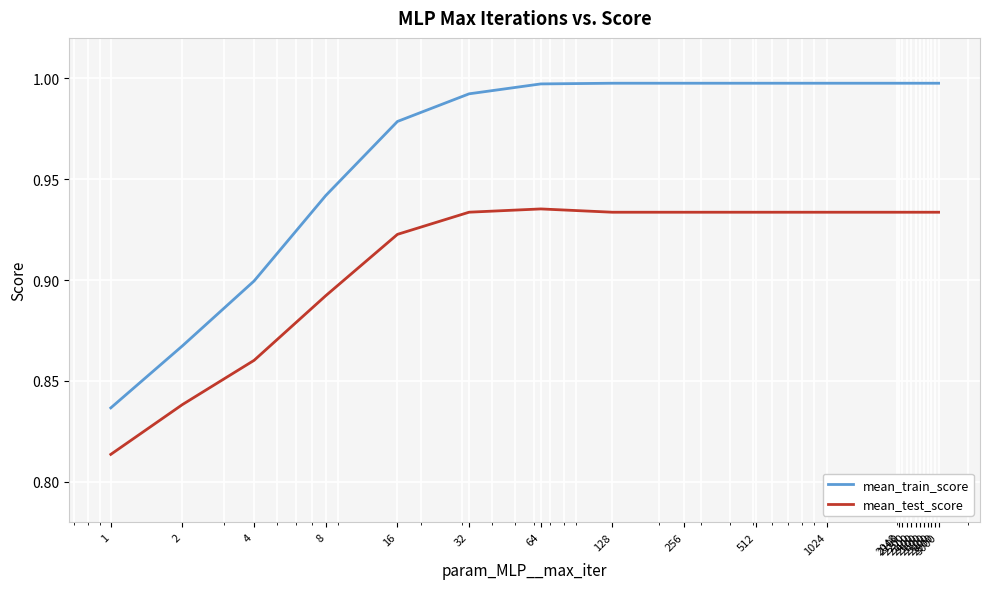

Does the chart display data point markers on the line(s)?

No